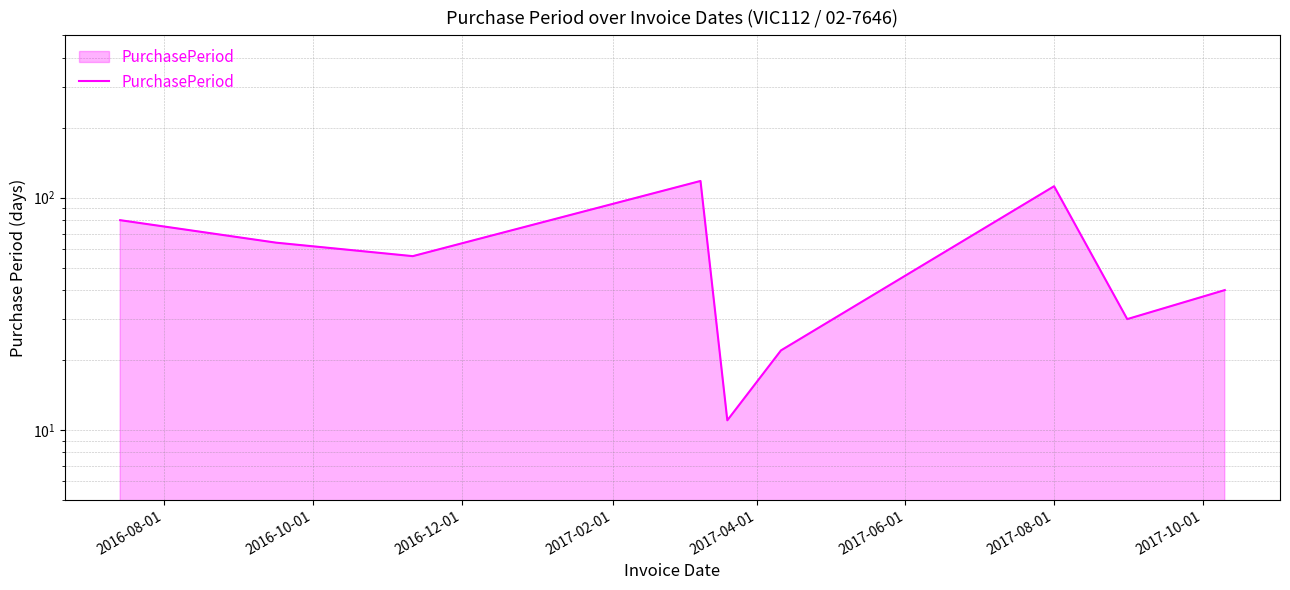

What is the difference between the second highest and second lowest values?

90